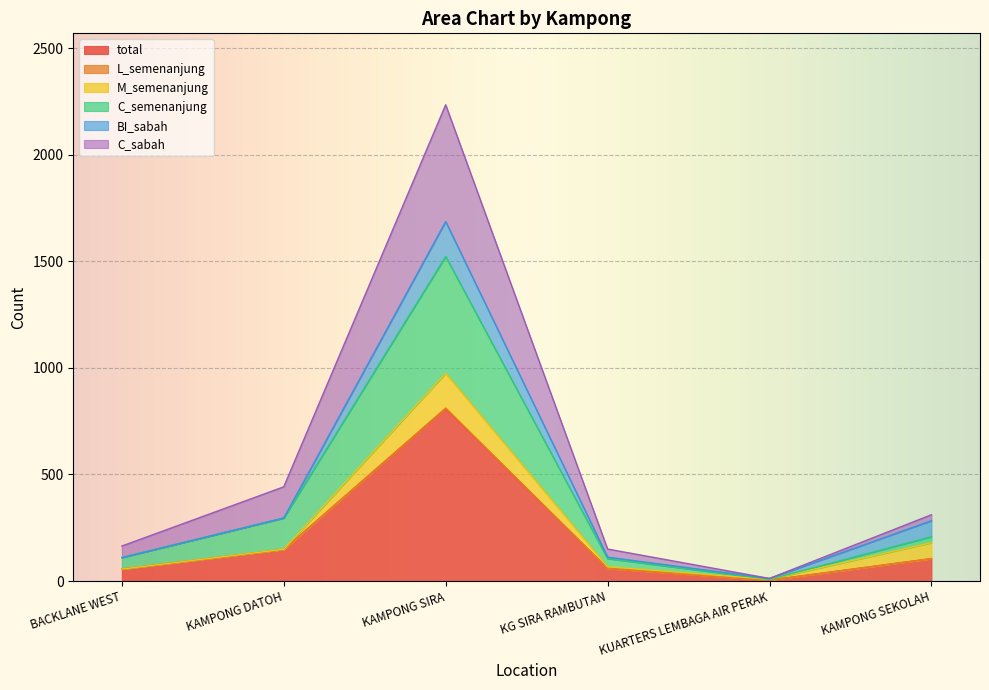

How many interior local valleys does the total series have?

1